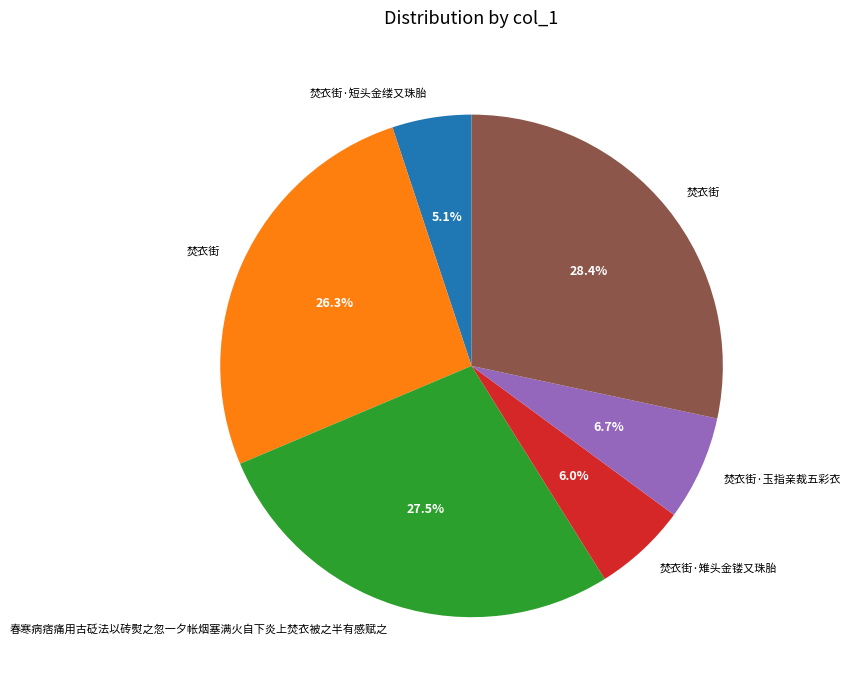

How many slices are in this pie chart?

6